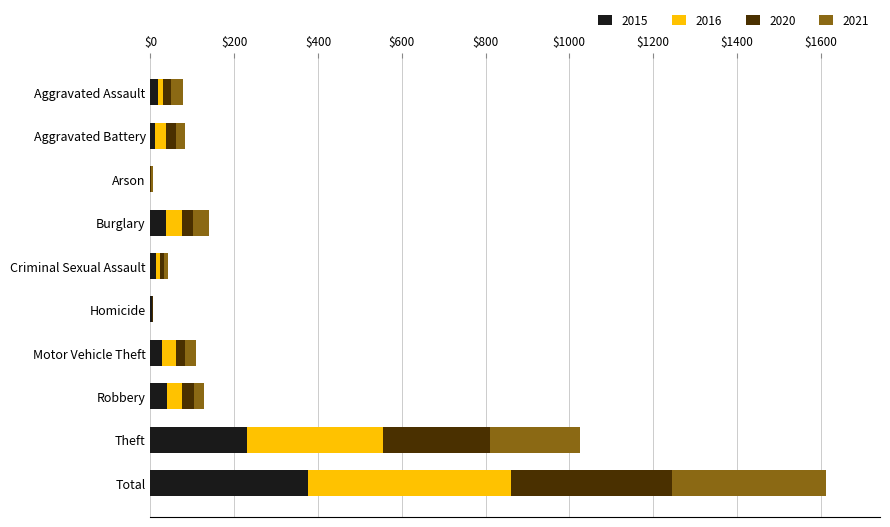

At which category is the sum across all series the highest?

Total